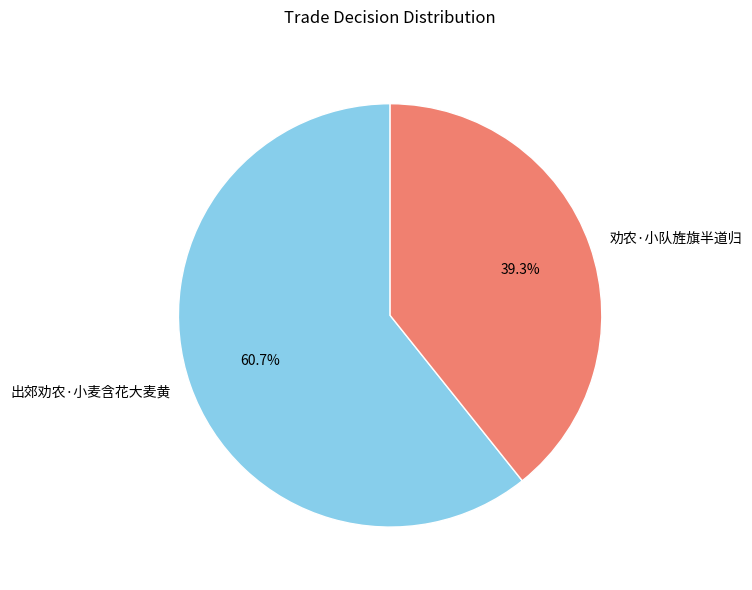

Is it true that 劝农·小队旌旗半道归 is 52% of the pie?

False